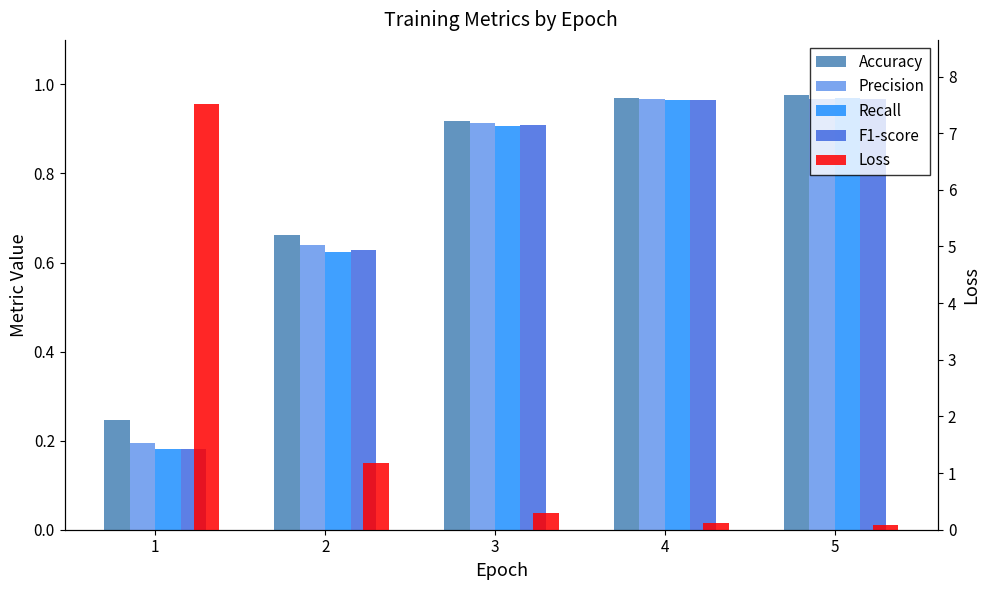

What is the difference between the highest and lowest values at 2?

0.6